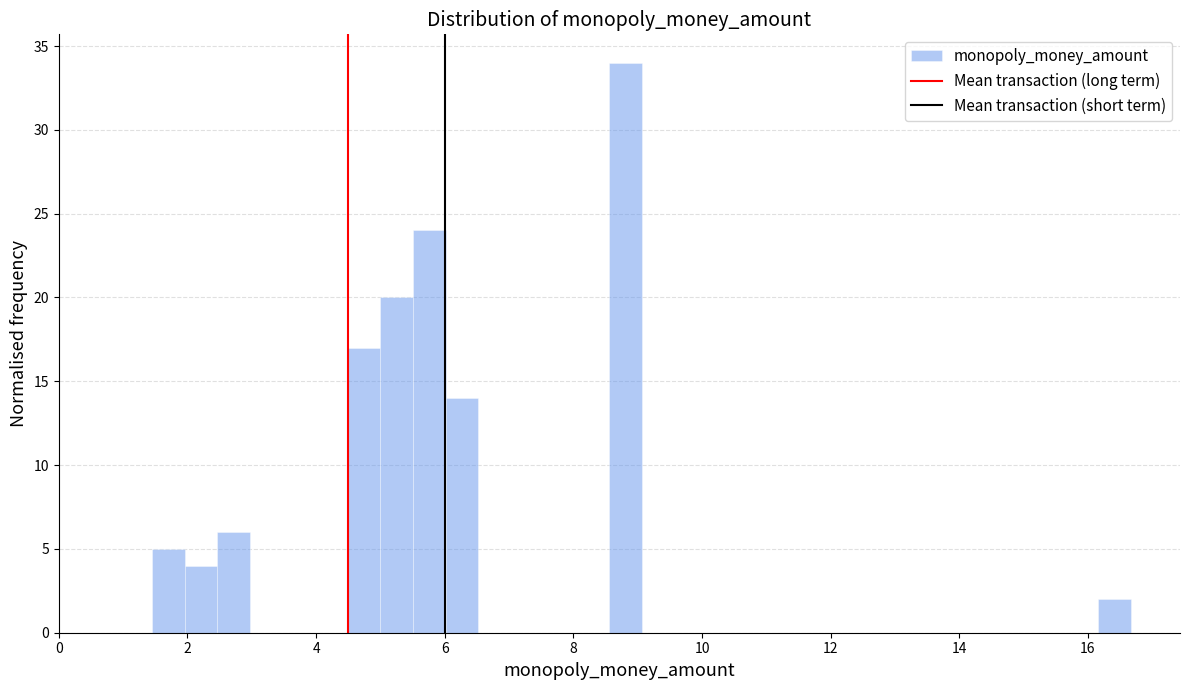

Read against the x-axis, roughly where is the centre of the tallest bar?

8.8